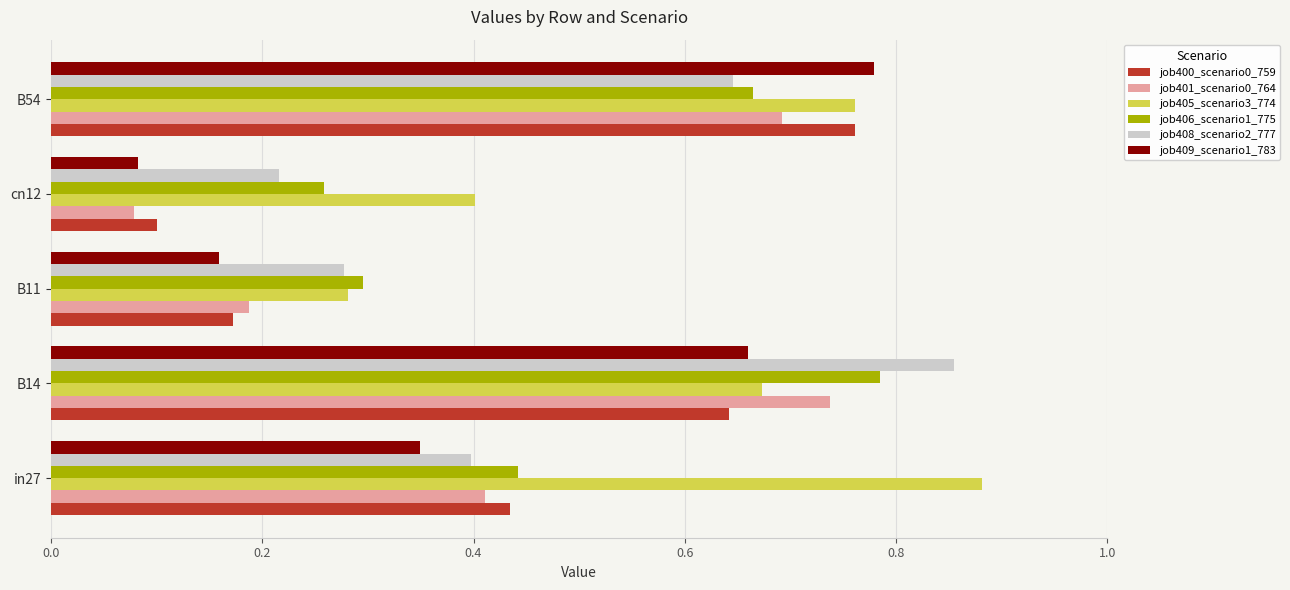

Which category has the highest value in the job409_scenario1_783 series?

B54